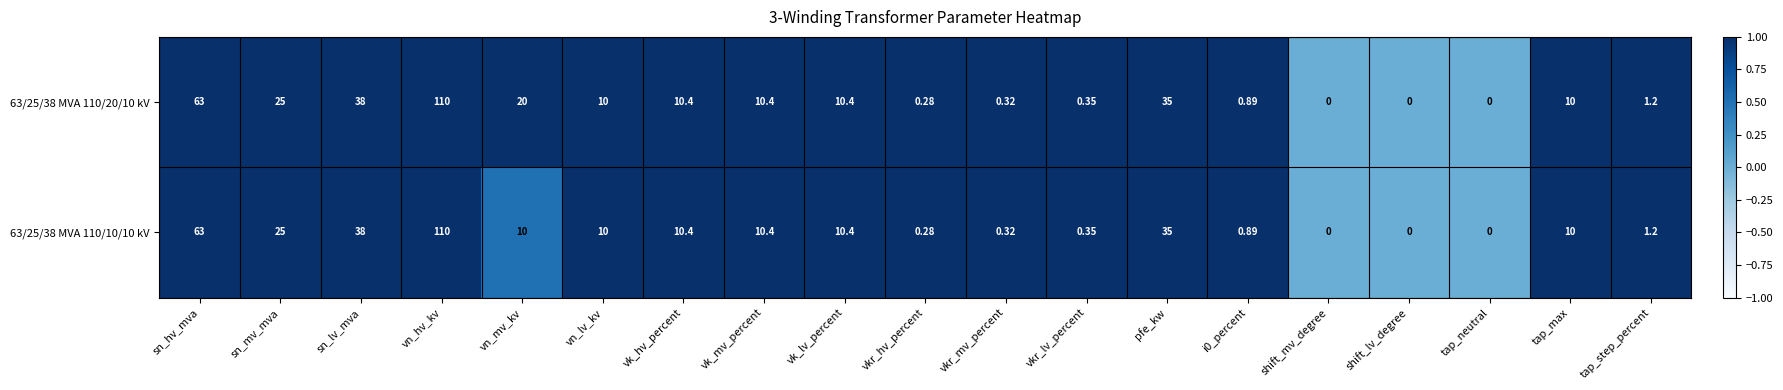

At which label does 63/25/38 MVA 110/20/10 kV reach its peak?

vn_hv_kv